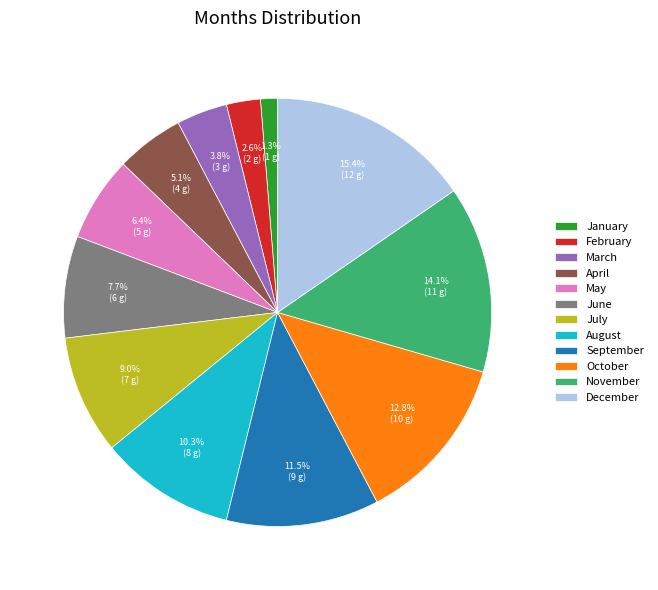

Which category has the biggest portion of the pie?

December